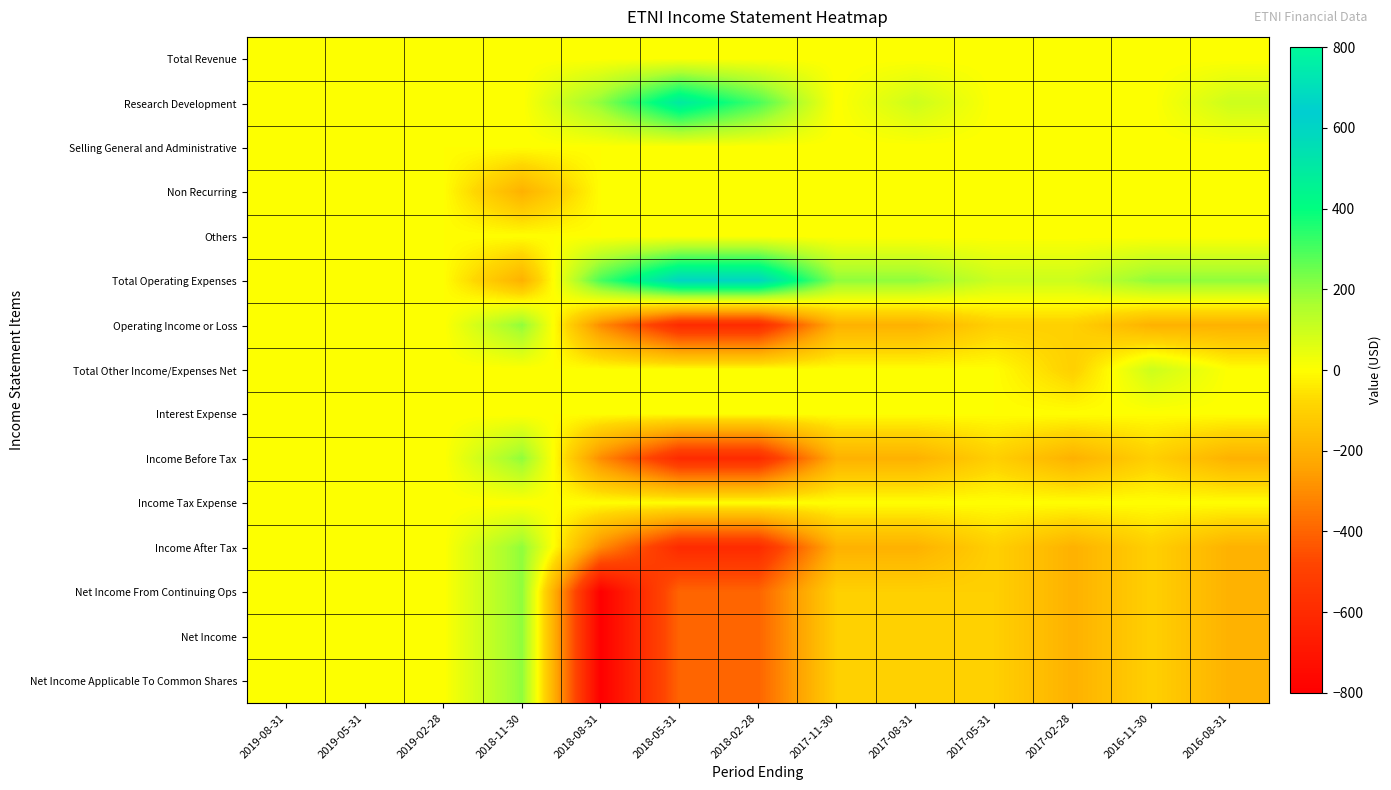

What is the greatest value displayed?

600